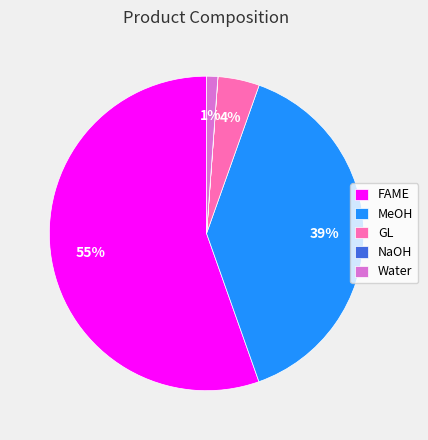

Which category accounts for the majority?

FAME